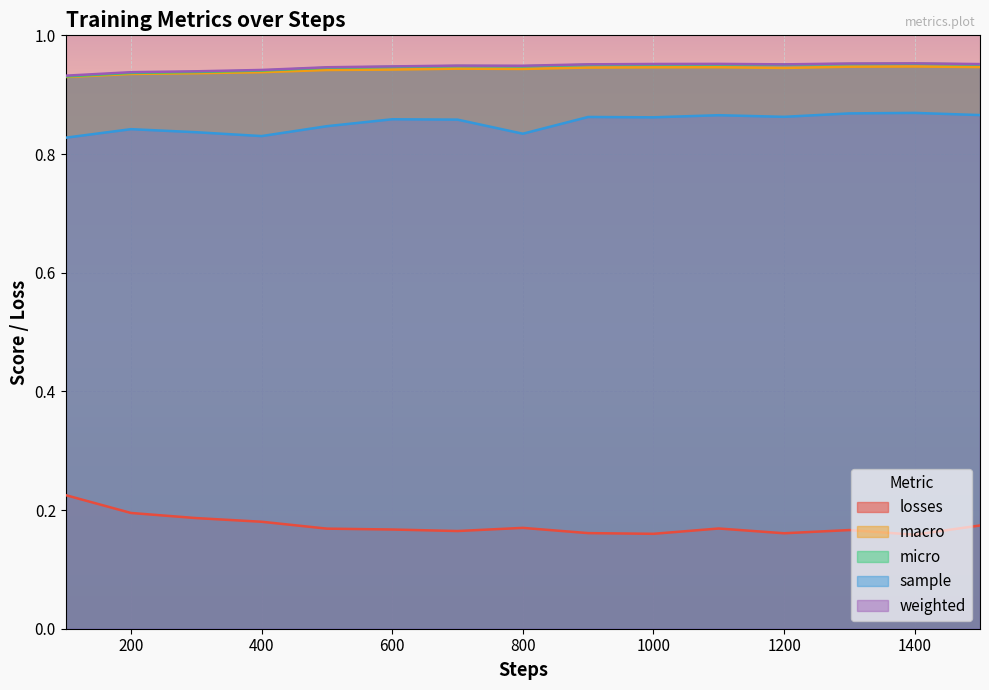

At which label does losses reach its peak?

100